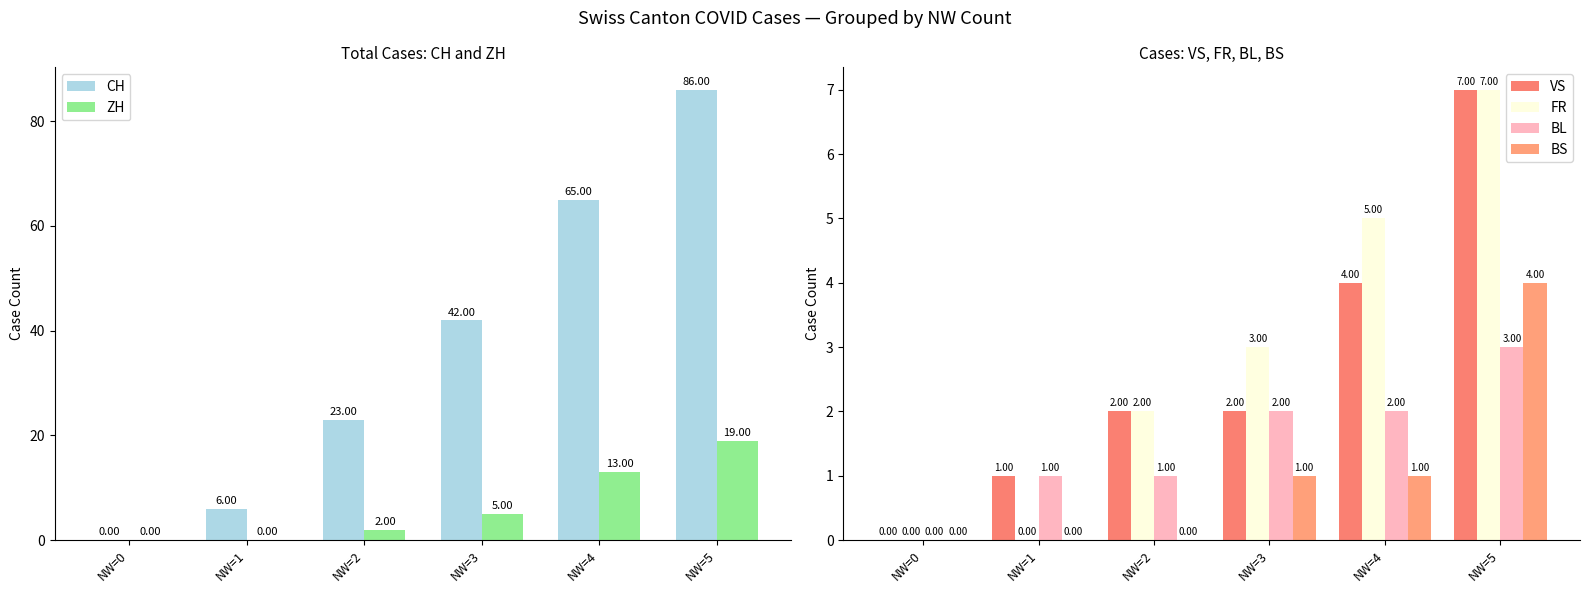

Count the BS values in the range 0 to 1.

5